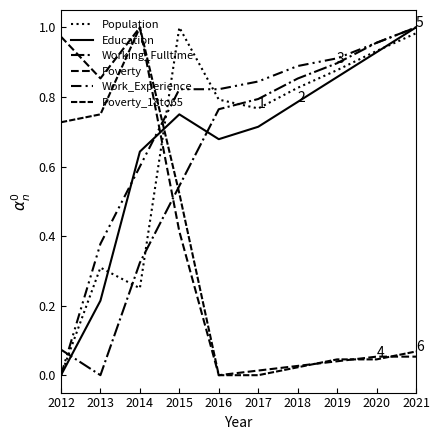

What is the value of the Poverty point at the 4th from the left?

0.4